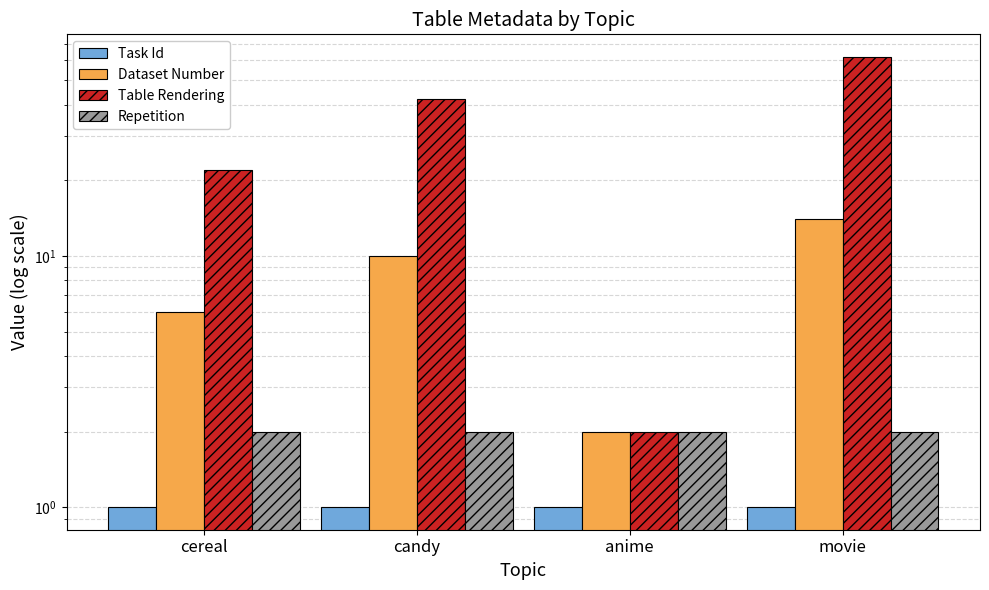

Which series has the largest range (max minus min)?

Table Rendering